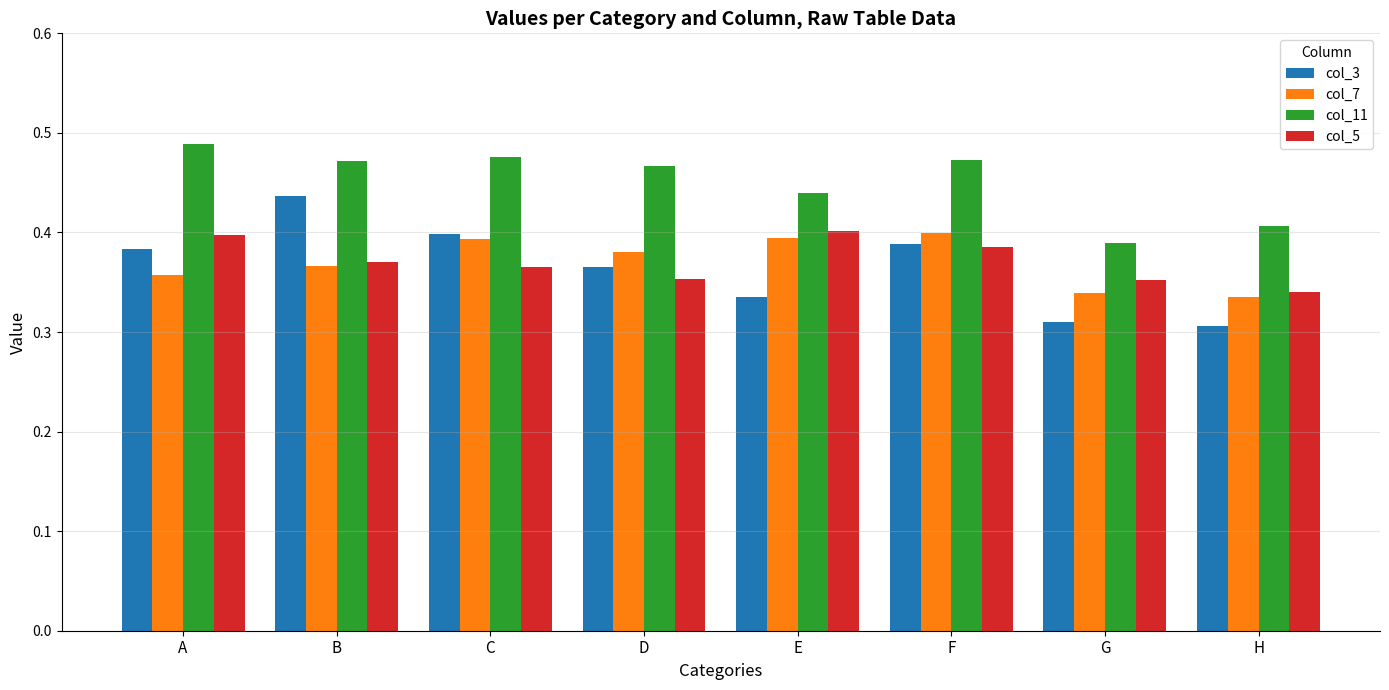

Which series has the largest total across all categories?

col_11